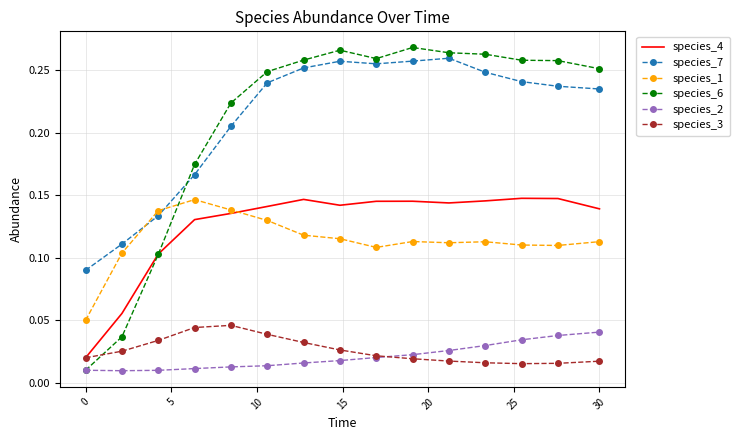

Which series has the largest range (max minus min)?

species_6